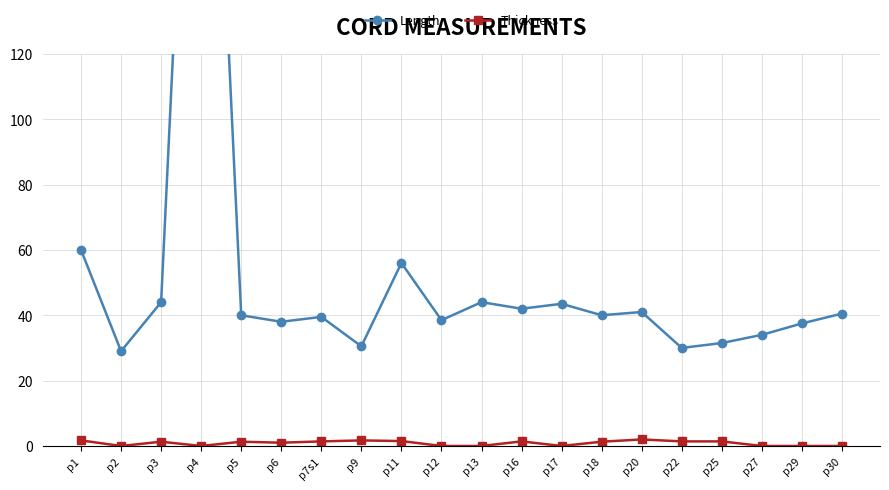

Reading left to right, extract all data points from this chart.

Length: 60.0	29.0	44.0	300.0	40.0	38.0	39.5	30.5	56.0	38.5	44.0	42.0	43.5	40.0	41.0	30.0	31.5	34.0	37.5	40.5
Thickness: 1.7	0.0	1.3	0.0	1.3	1.0	1.4	1.7	1.5	0.0	0.0	1.4	0.0	1.3	2.0	1.4	1.4	0.0	0.0	0.0